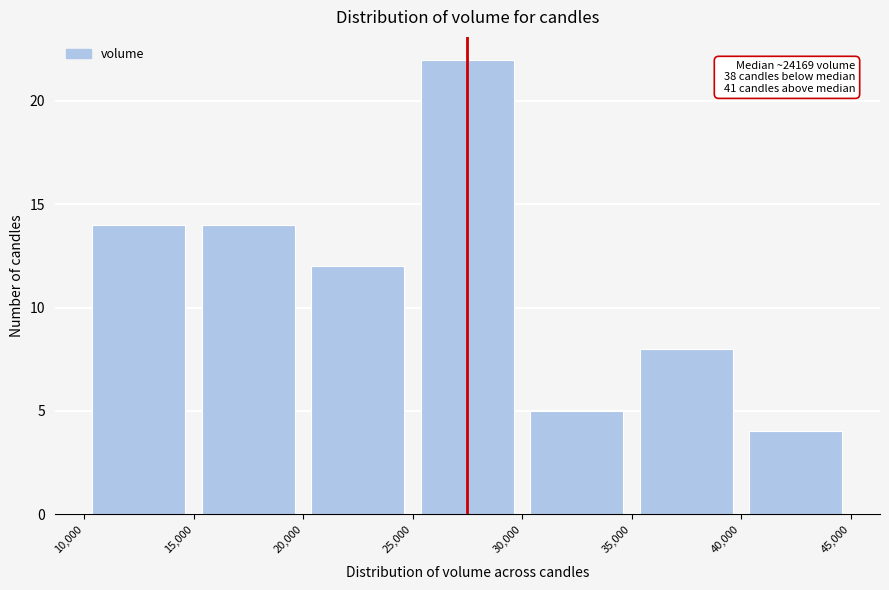

Over which range of the x-axis is the bar tallest?

25,000 to 30,000